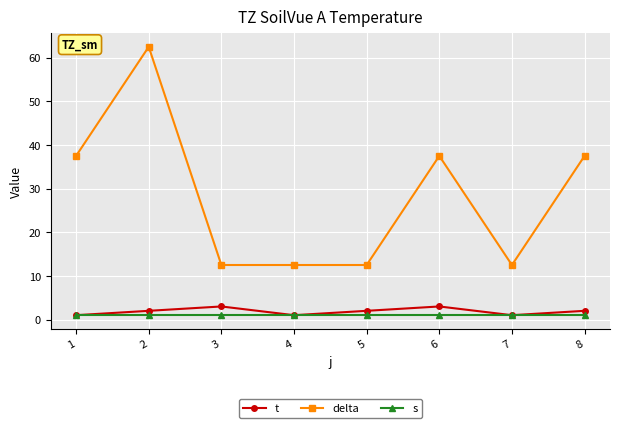

Which series has the largest range (max minus min)?

delta